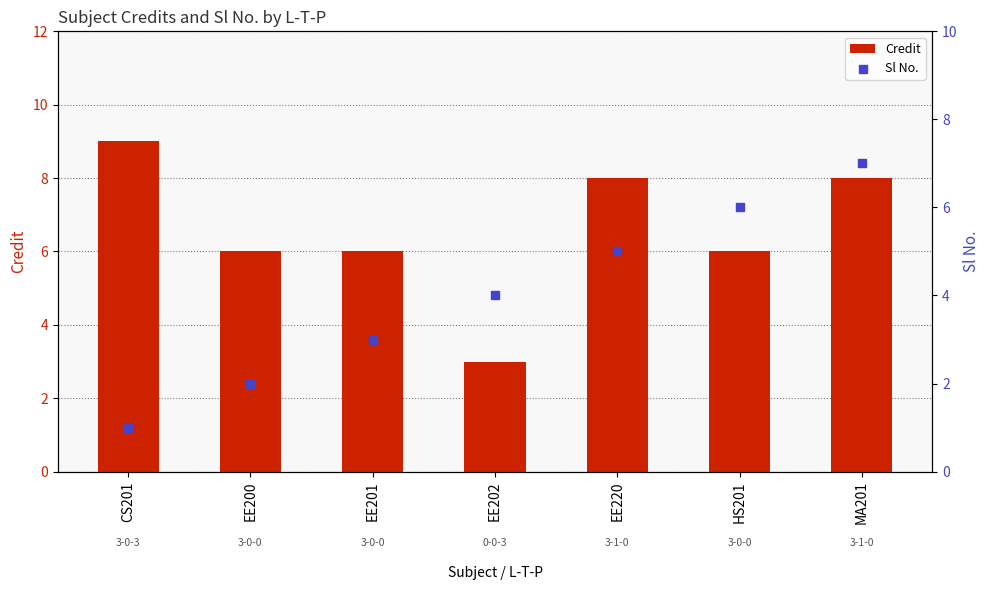

Which series reaches the maximum Y coordinate?

Credit